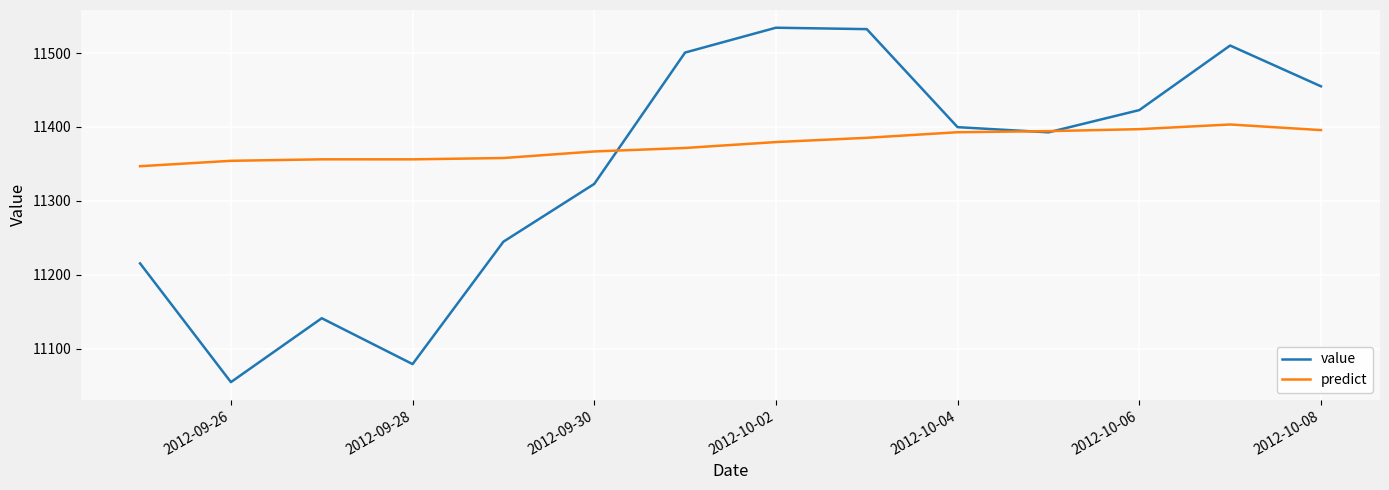

Which series ends up on top after the final intersection of predict and value?

value